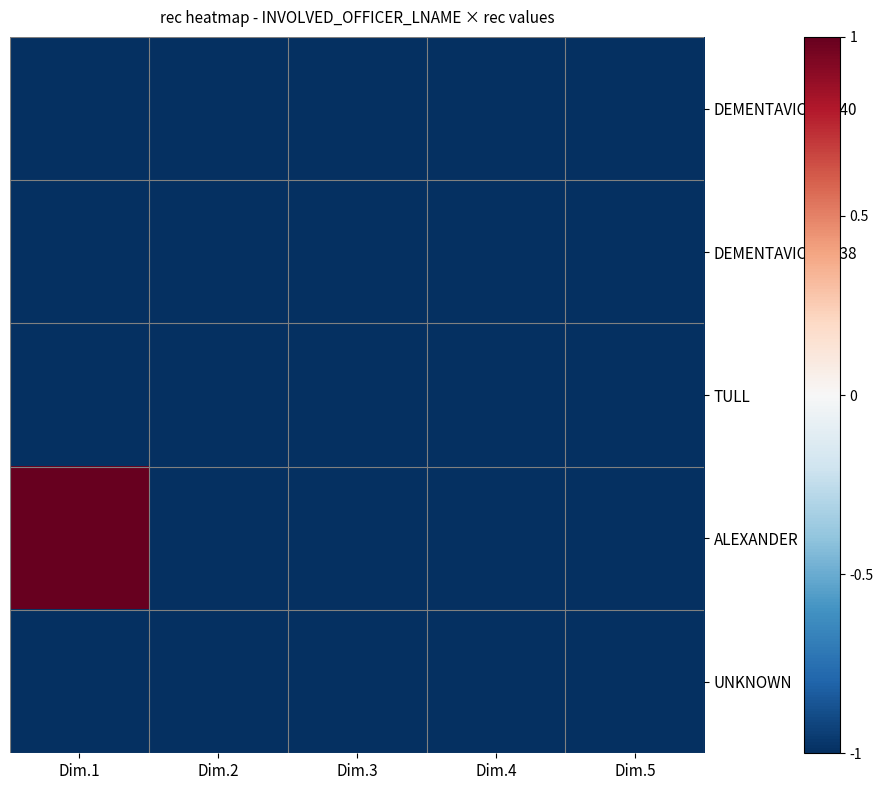

At how many categories does at least one series exceed 0?

1